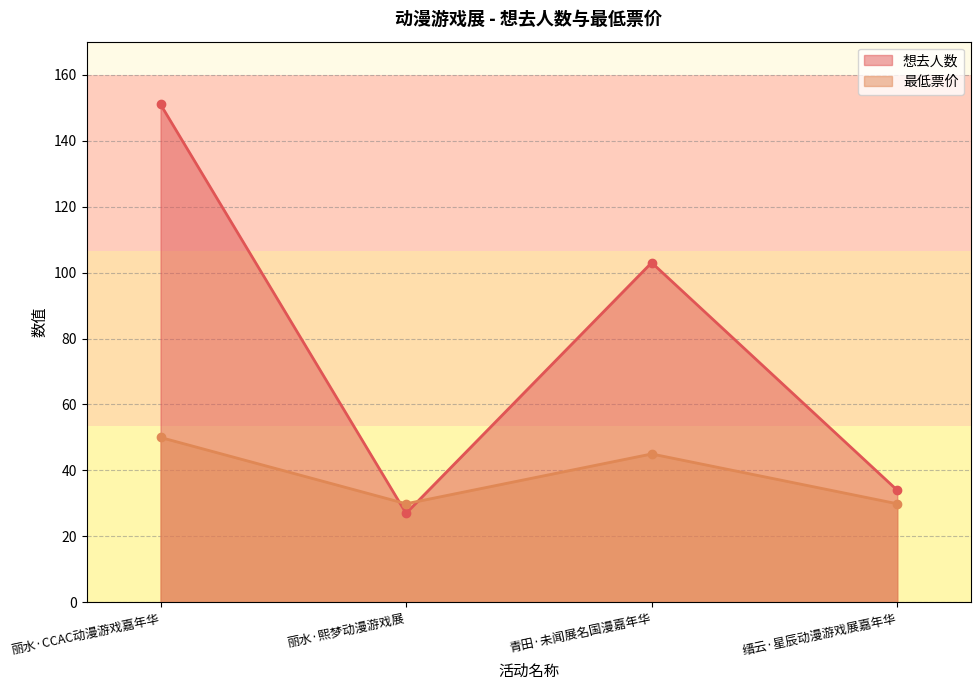

The value of 想去人数 at 丽水·CCAC动漫游戏嘉年华 is 51.2. True or false?

False